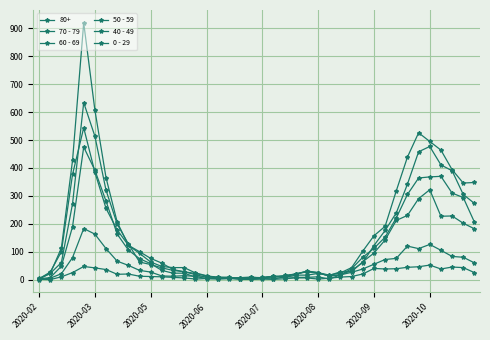

Is this an area chart (filled region under the line)?

No